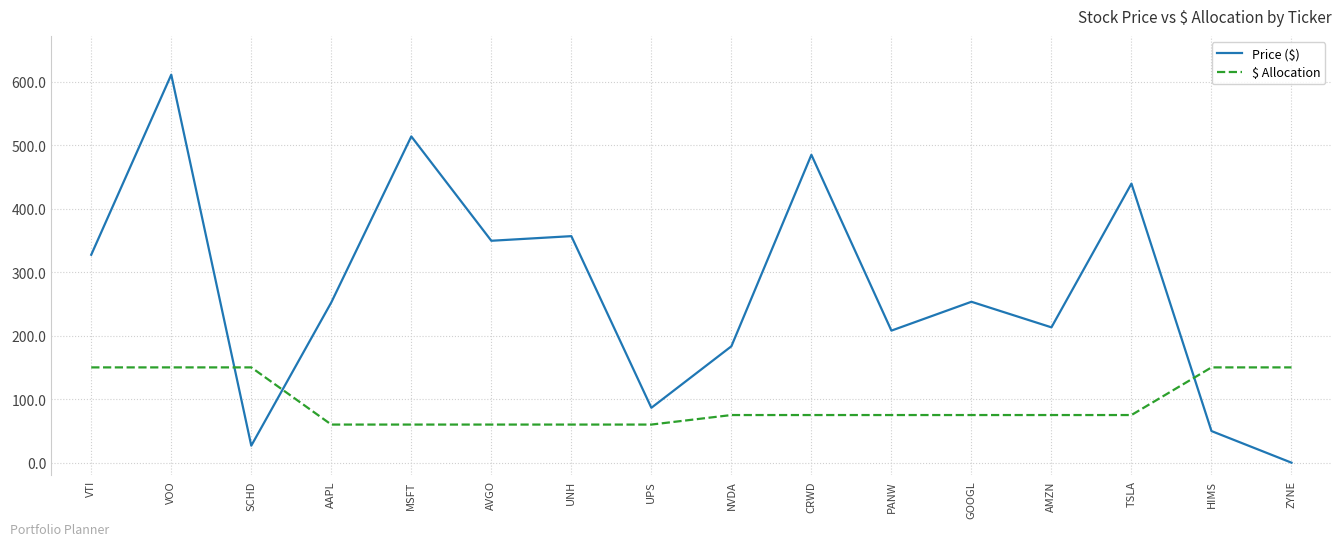

At which category is the sum across all series the highest?

VOO